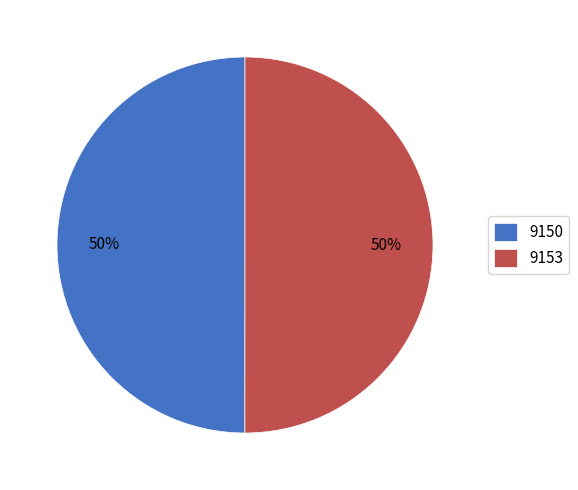

What percentage is the 9150 slice, to the nearest percent?

50%